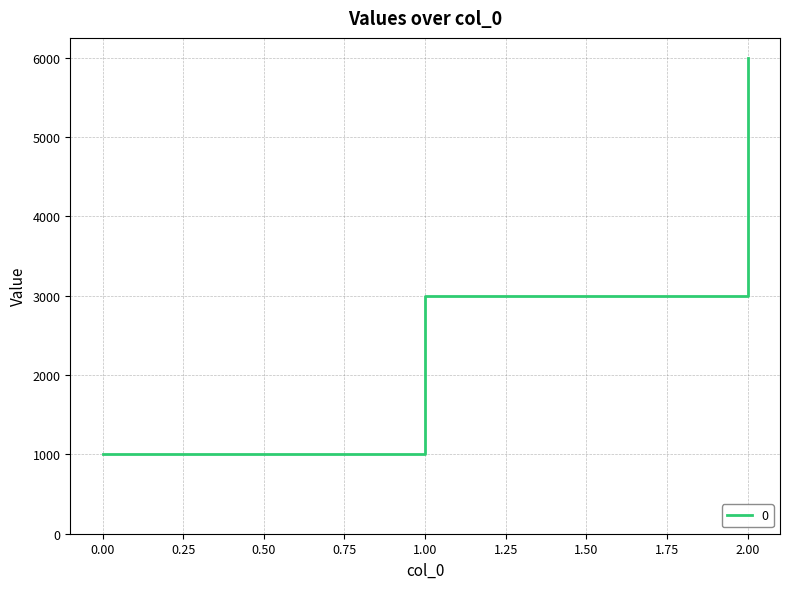

What is the approximate value at 0.00?

1000